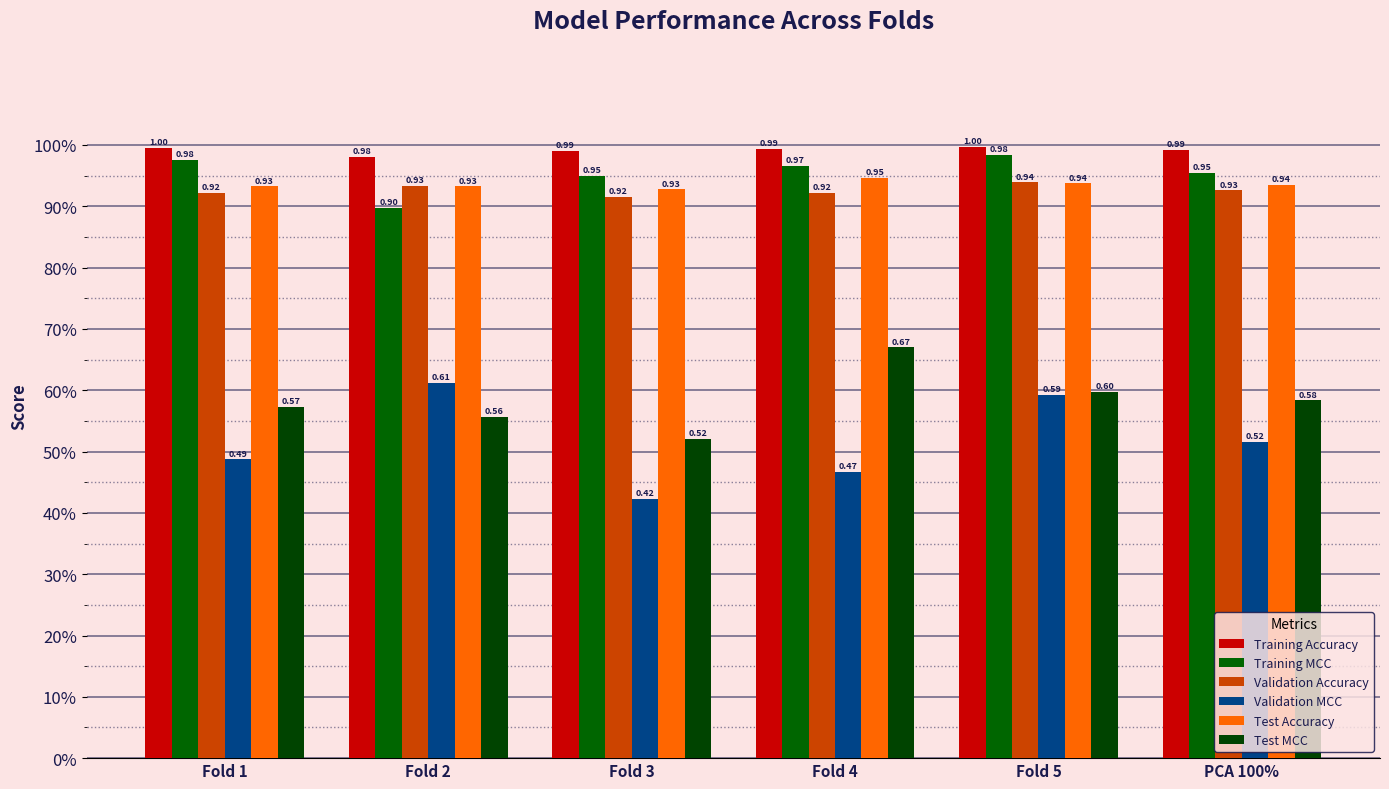

Which series has the widest spread of values?

Validation MCC